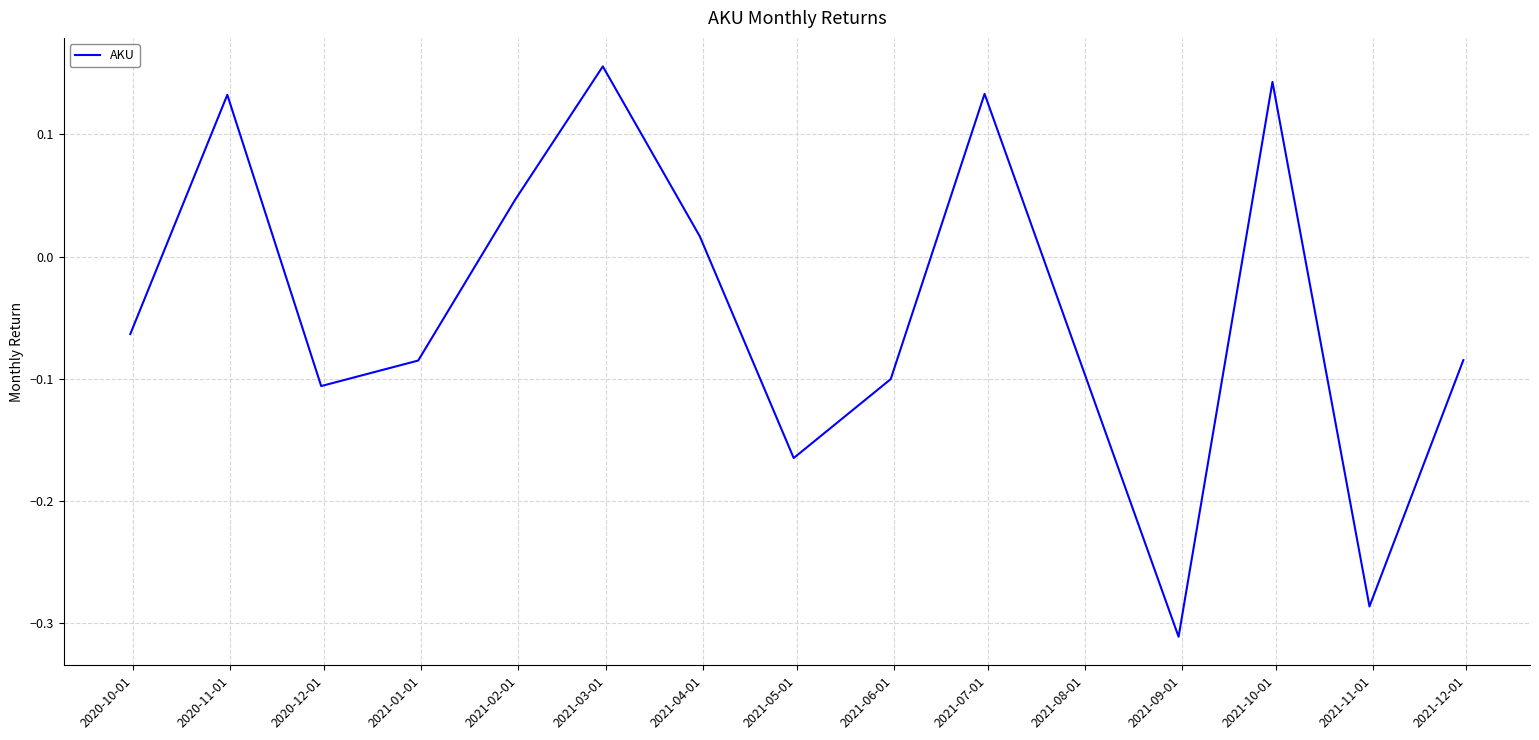

At which category does the data reach its first local peak?

2020-11-01